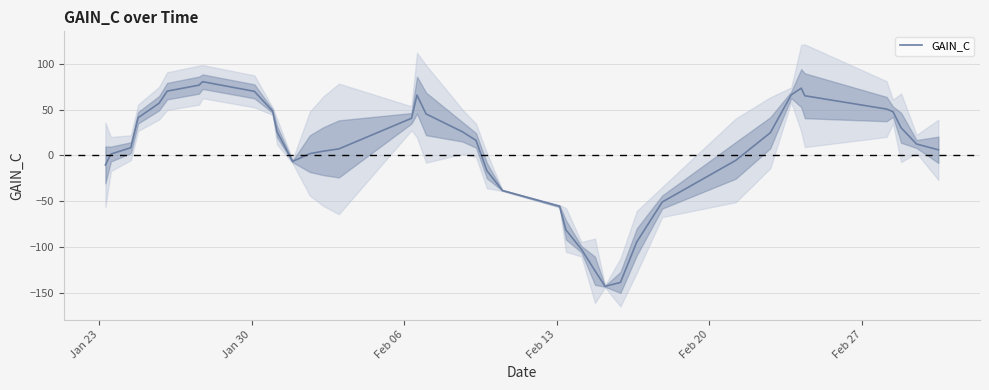

What is the lowest value of the GAIN_C series?

-143.0